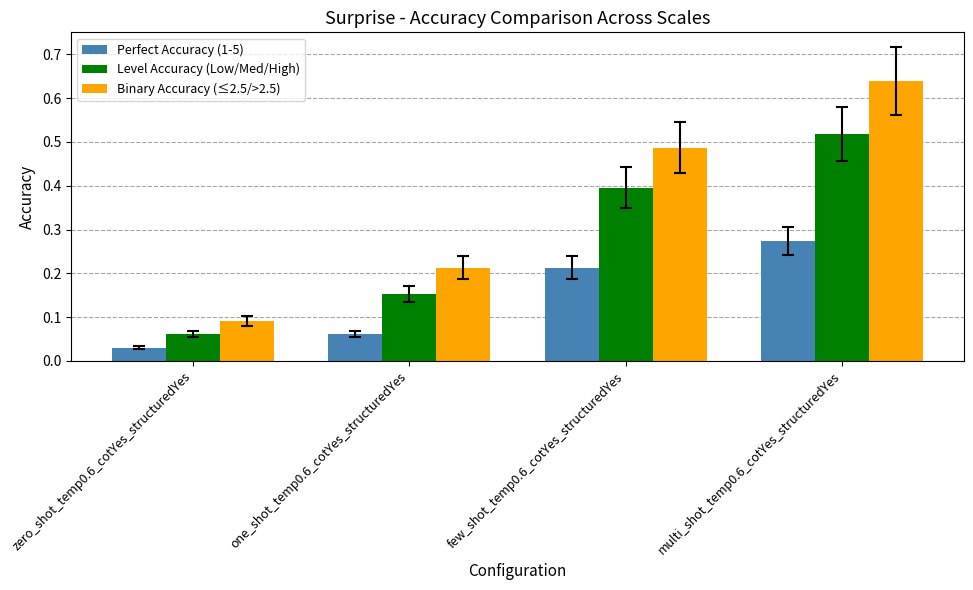

At which label does Binary Accuracy (≤2.5/>2.5) reach its minimum?

zero_shot_temp0.6_cotYes_structuredYes